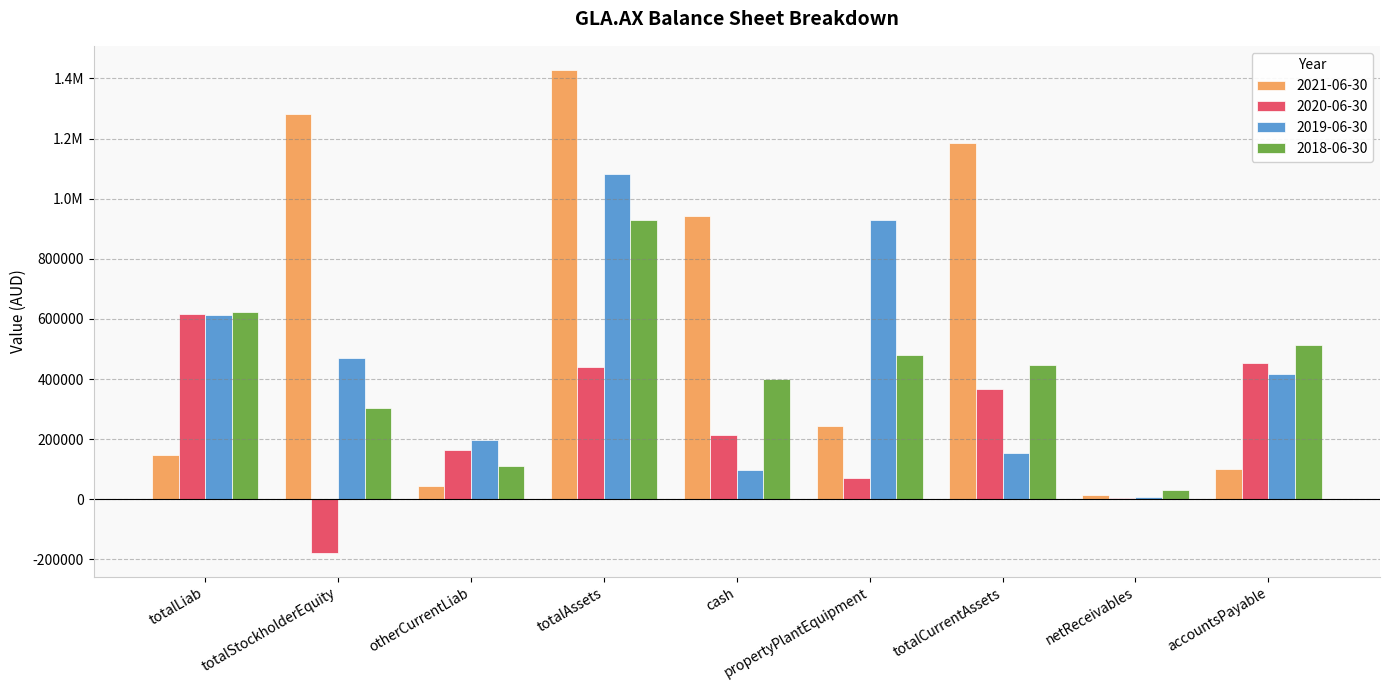

What are all the series names shown in the legend?

2021-06-30, 2020-06-30, 2019-06-30, 2018-06-30